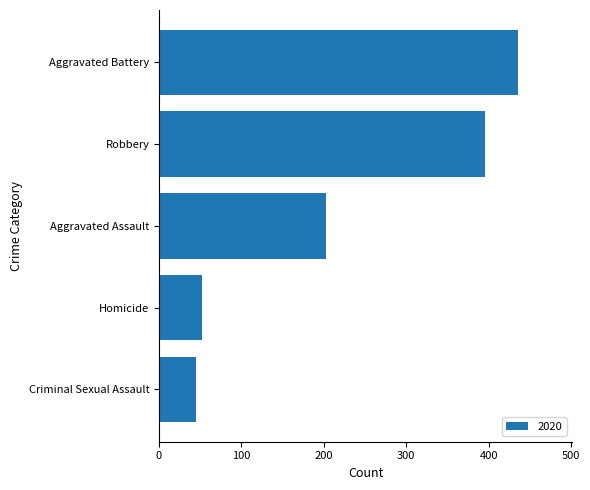

At which category does the chart reach its peak across all series?

Aggravated Battery